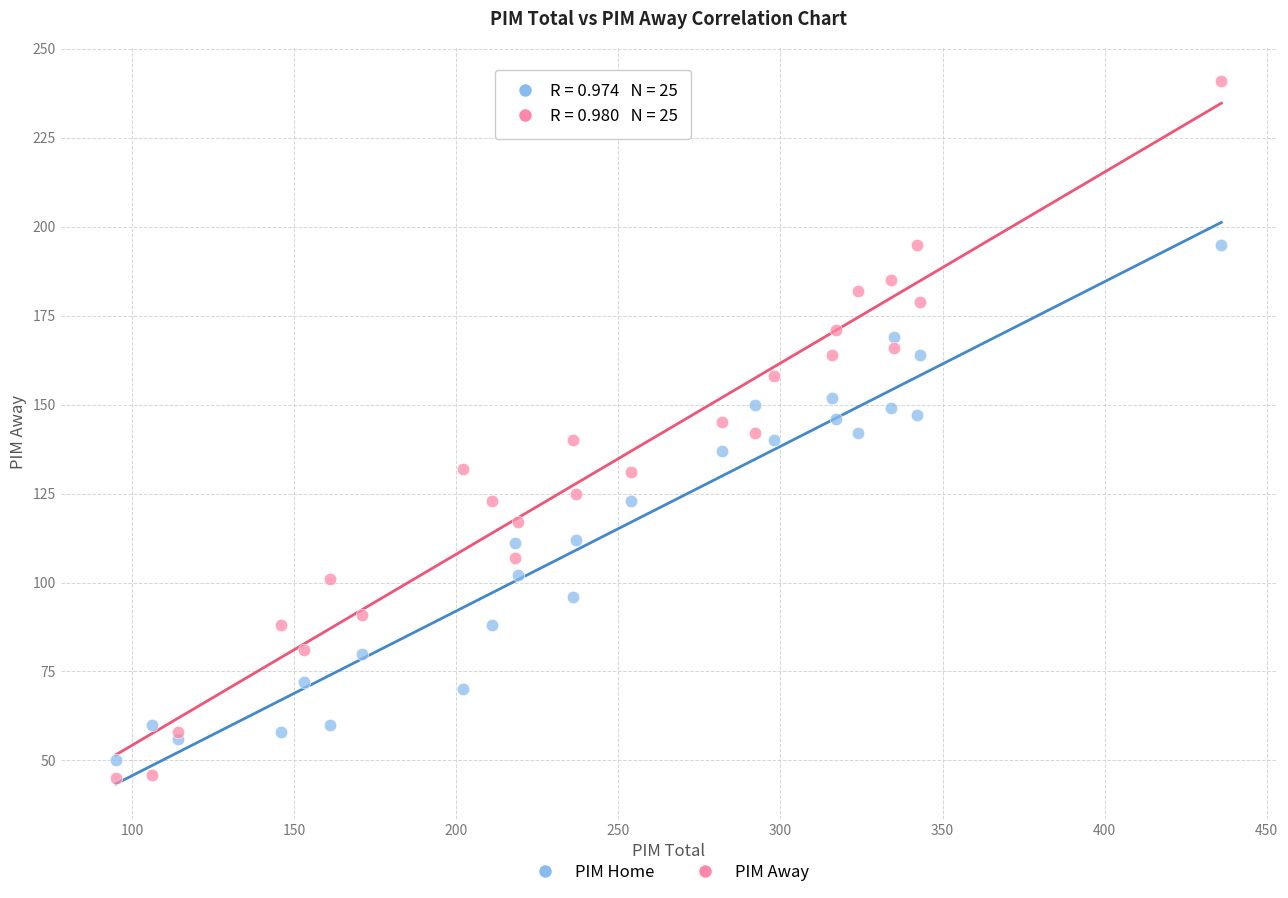

Which series reaches the maximum Y coordinate?

PIM Away